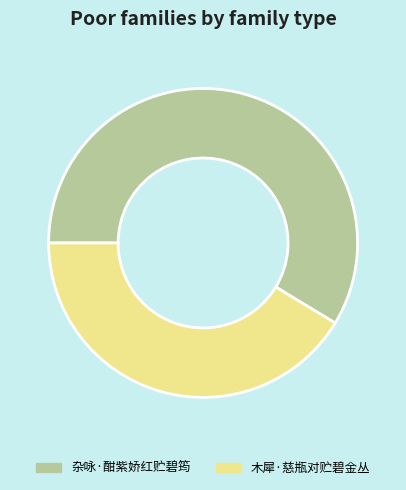

What is the largest slice in the pie chart?

杂咏·酣紫娇红贮碧筠